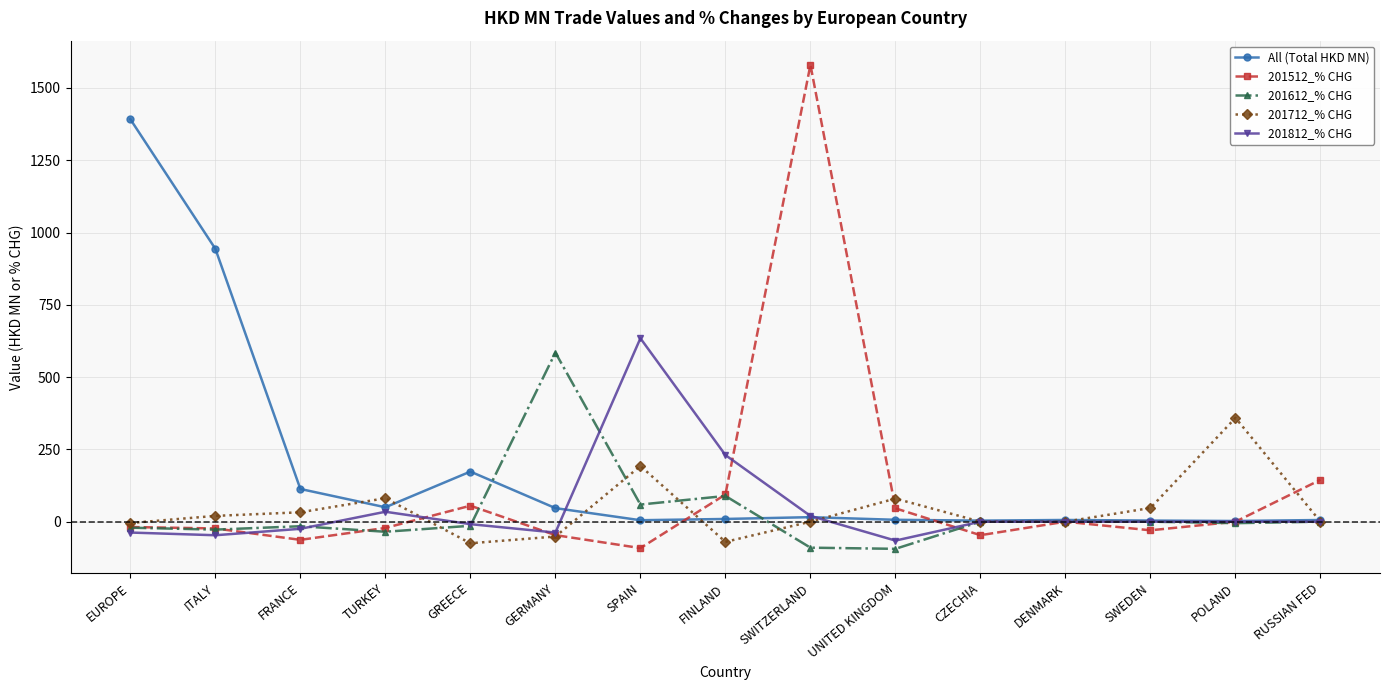

Does the chart have visible grid lines?

Yes